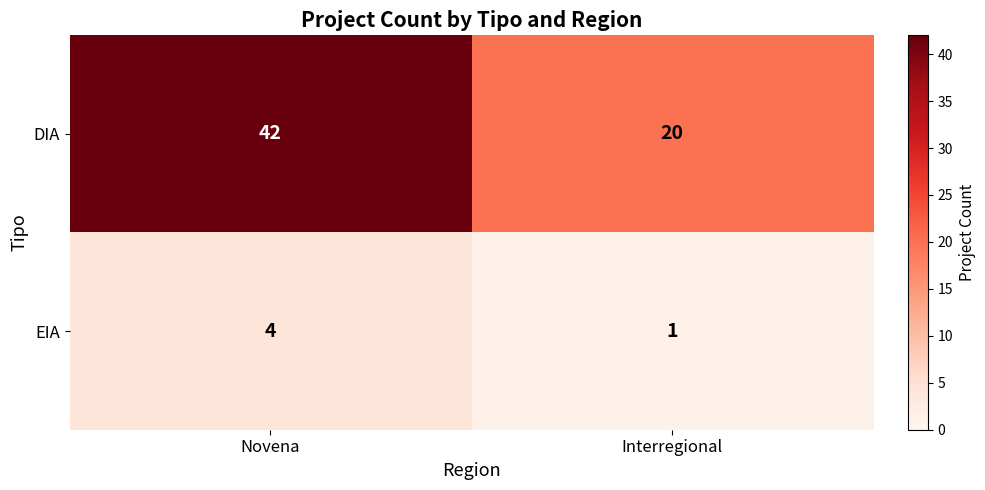

What value does the DIA series have at Interregional, to the nearest 5?

20